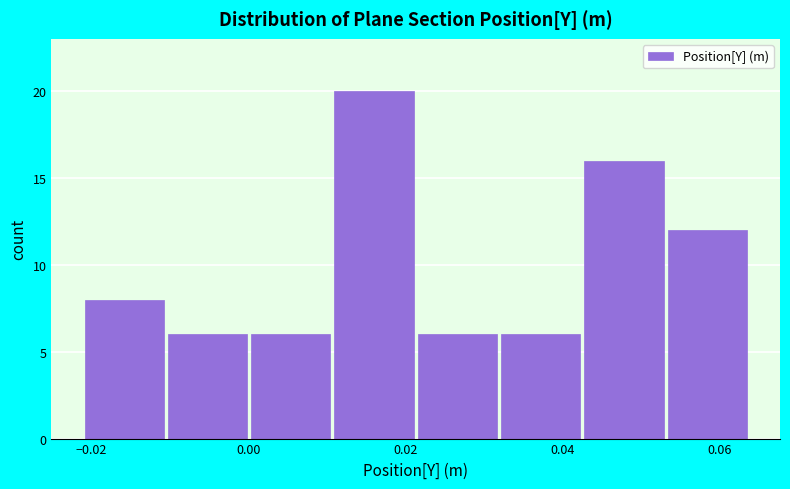

Reading left to right, list every bar in this chart as the range it spans on the x-axis followed by its height. Neither the bar edges nor the heights are printed on the chart, so give them approximately, as read against the axes.

-0.022 to -0.010: 8
-0.010 to 0.000: 6
0.000 to 0.010: 6
0.010 to 0.022: 20
0.022 to 0.032: 6
0.032 to 0.042: 6
0.042 to 0.054: 16
0.054 to 0.064: 12